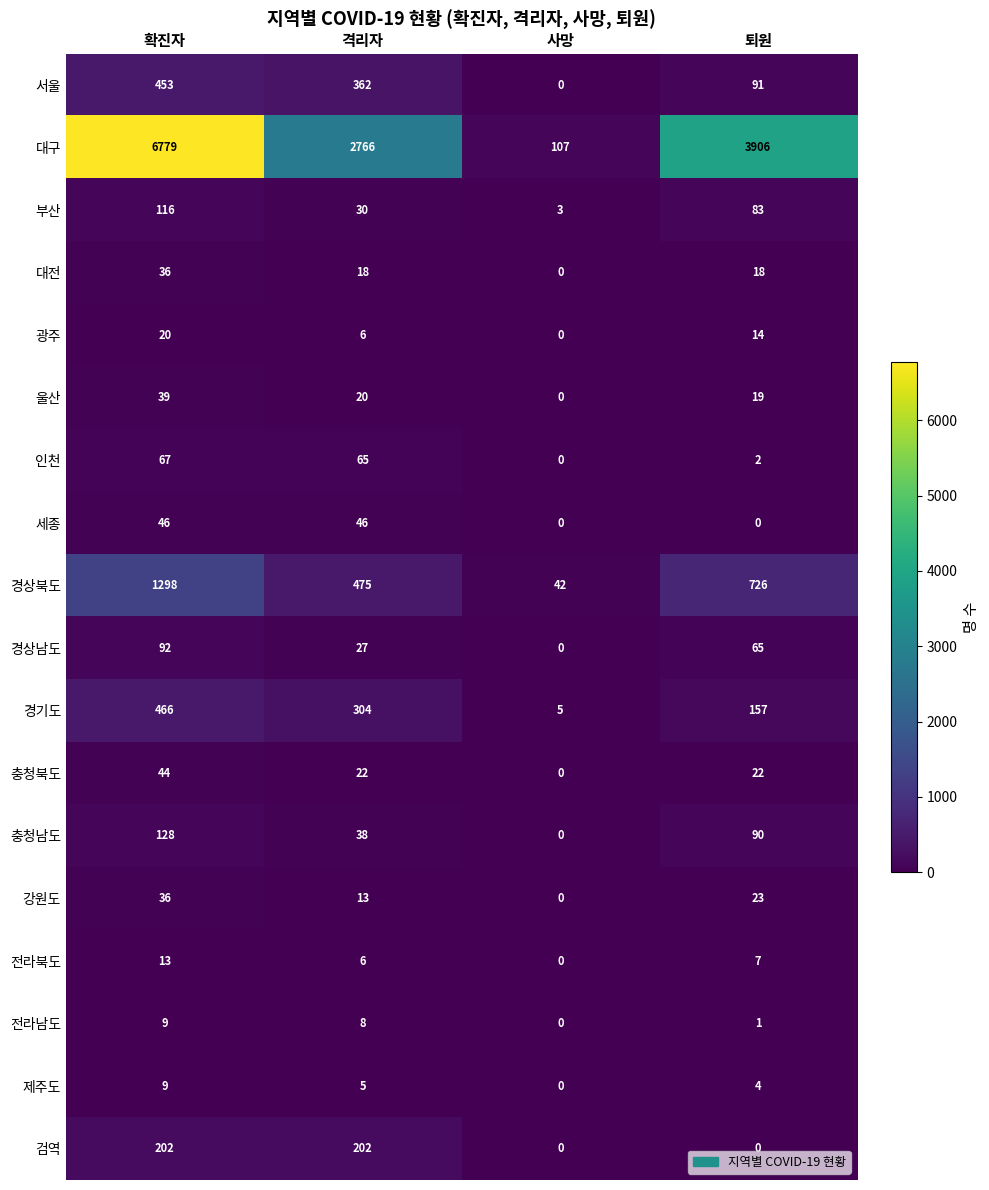

Which series has the largest total across all categories?

대구